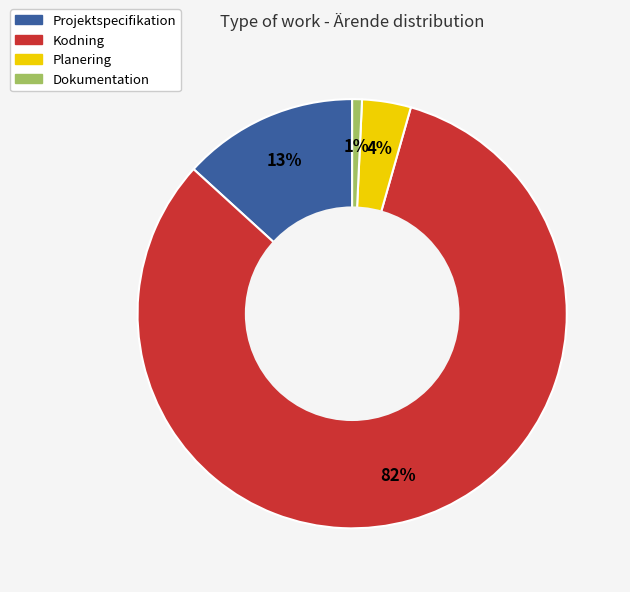

To the nearest percent, what is the combined percentage of Dokumentation and Kodning?

83%